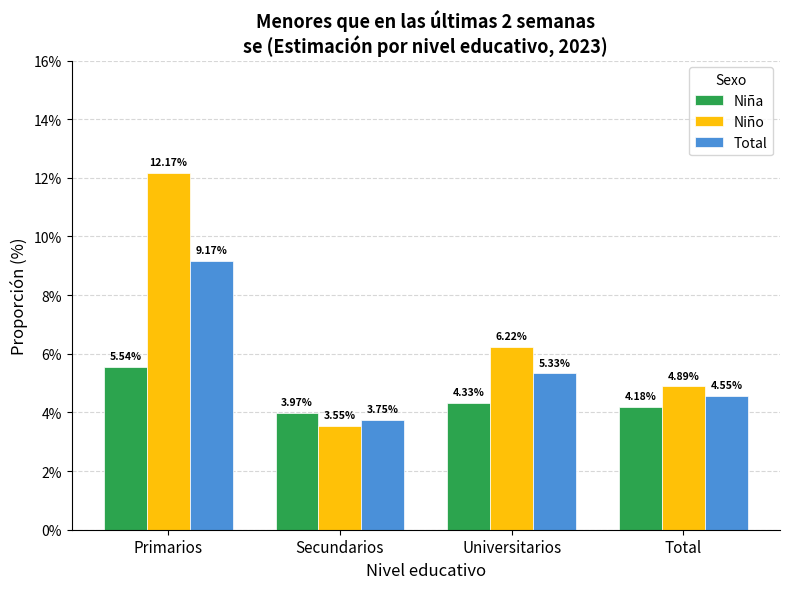

What is the difference between the maximum and minimum values in the Total series?

5.4